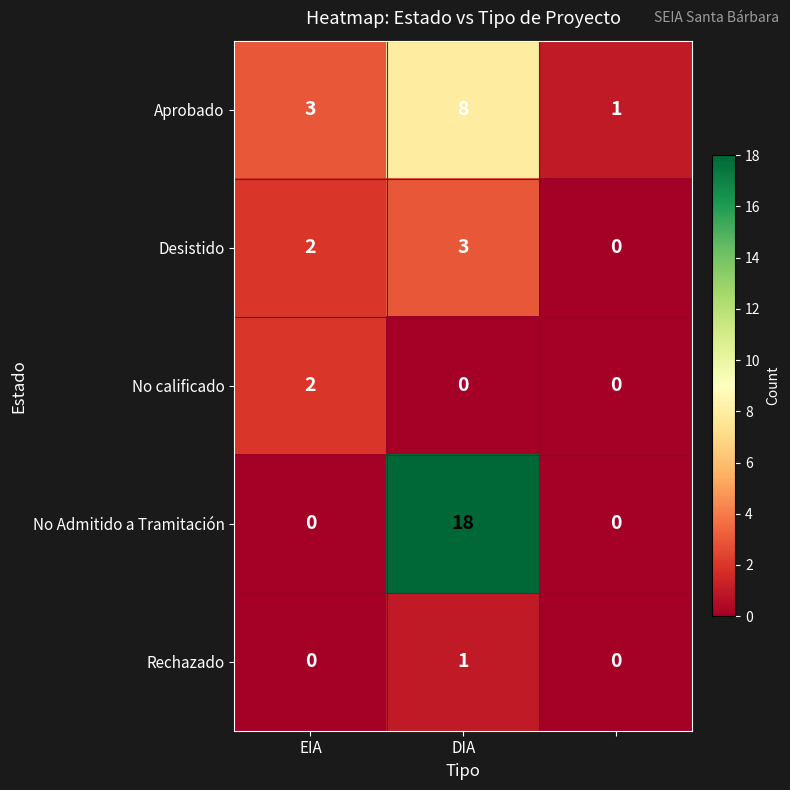

Which series has the largest total across all categories?

No Admitido a Tramitación